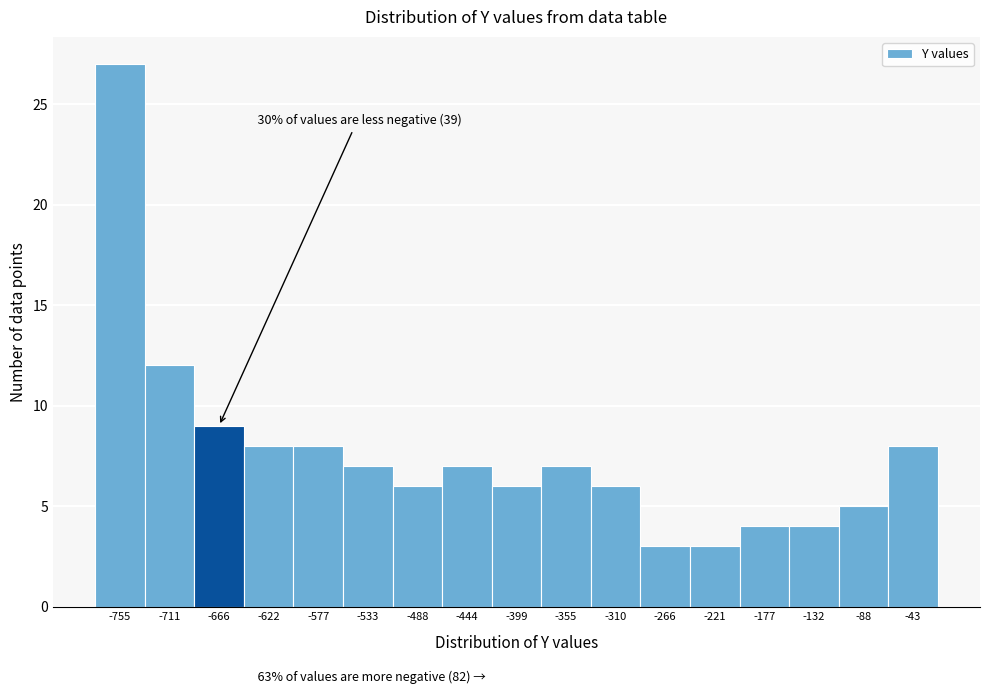

Reading left to right, extract all data points from this chart.

-755=27	-711=12	-666=9	-622=8	-577=8	-533=7	-488=6	-444=7	-399=6	-355=7	-310=6	-266=3	-221=3	-177=4	-132=4	-88=5	-43=8